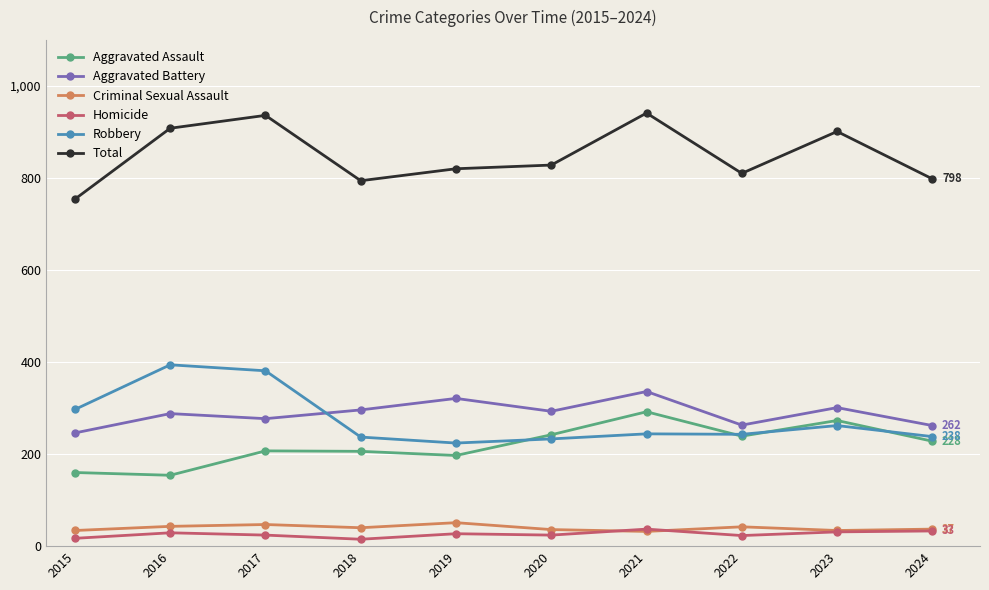

What is the minimum value for Aggravated Assault?

154